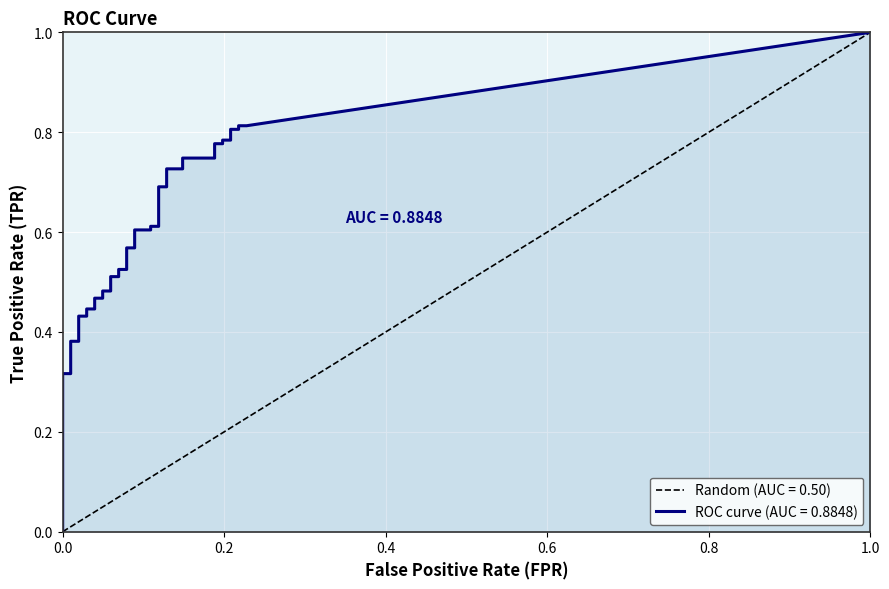

Rank the series by their maximum value, from highest to lowest.

tpr, fpr